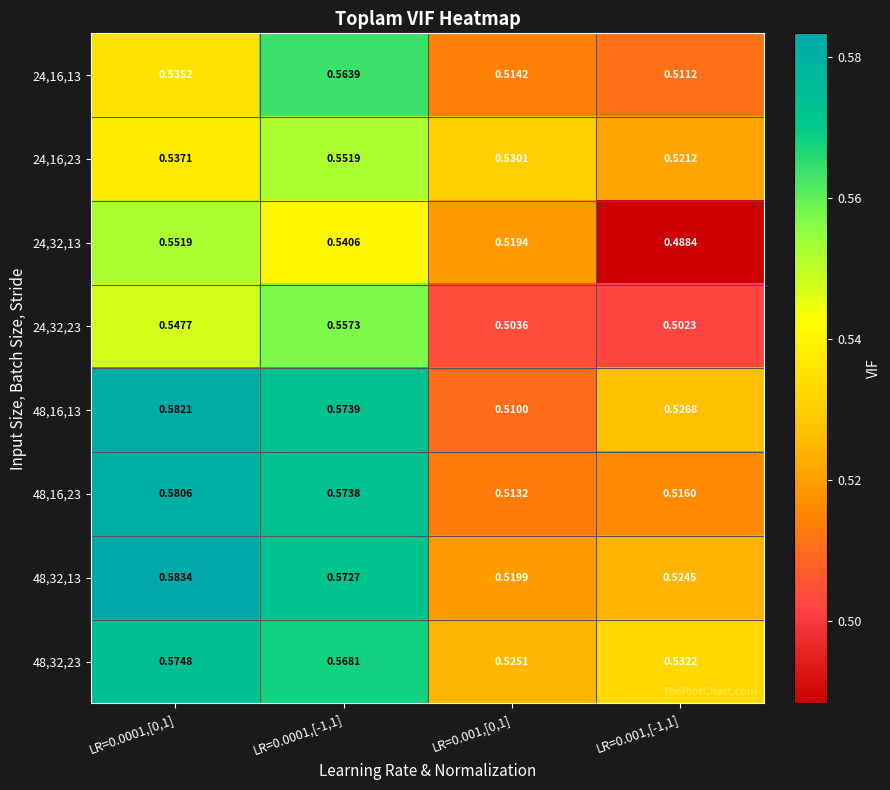

List the series in order of their peak value, highest first.

48,32,13, 48,16,13, 48,16,23, 48,32,23, 24,16,13, 24,32,23, 24,32,13, 24,16,23